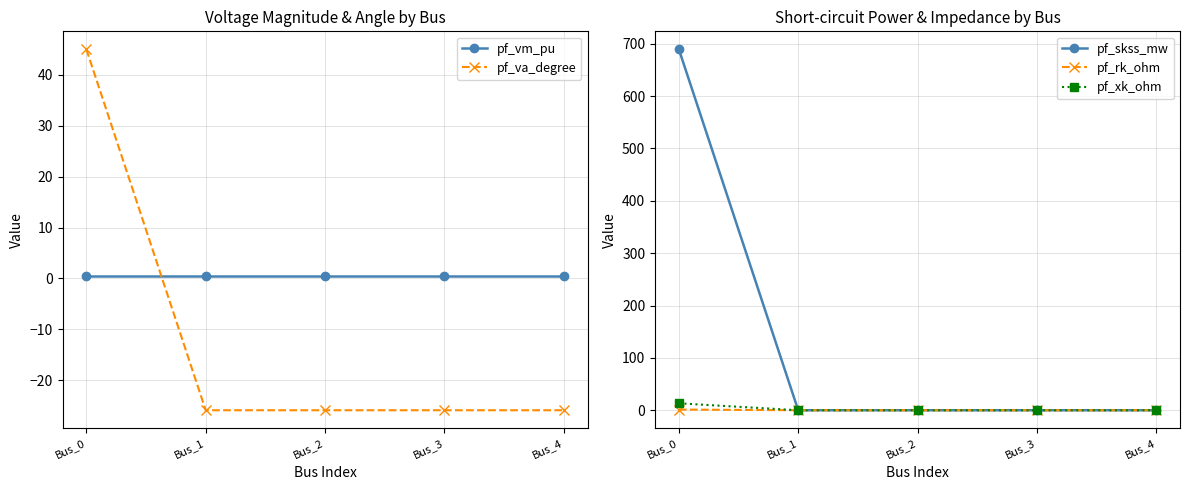

What is the spread (max minus min) of values at Bus_3?

26.3